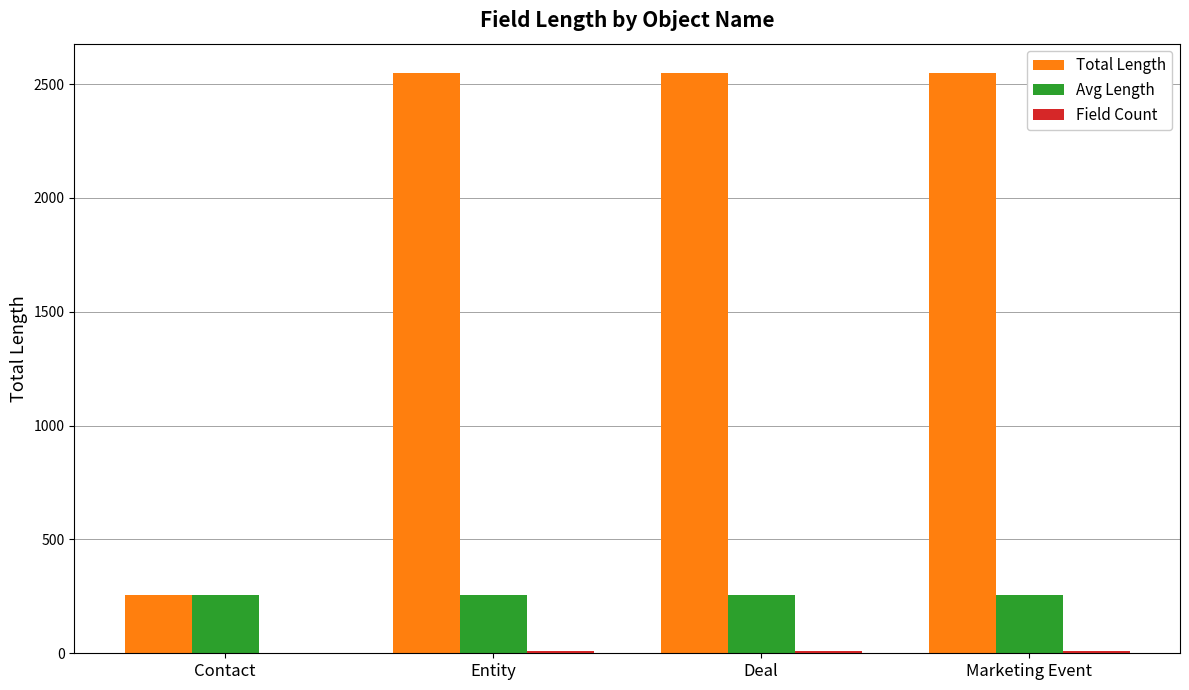

The value of Avg Length at Deal is 388. True or false?

False